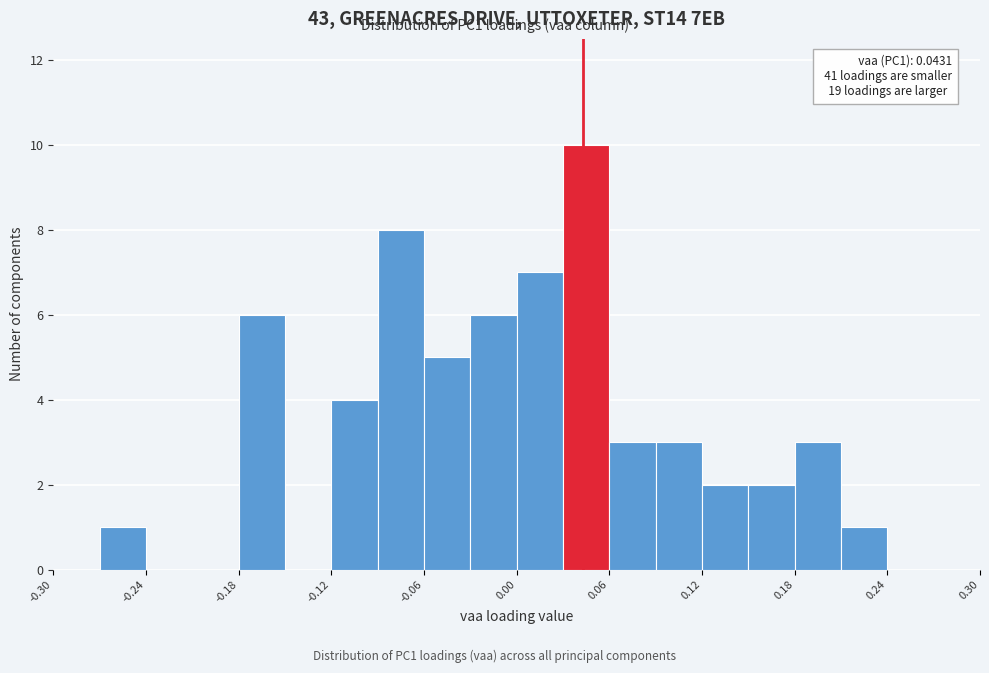

Around what value on the x-axis is the tallest bar? Give the approximate position of its centre, as read against the axis.

0.05